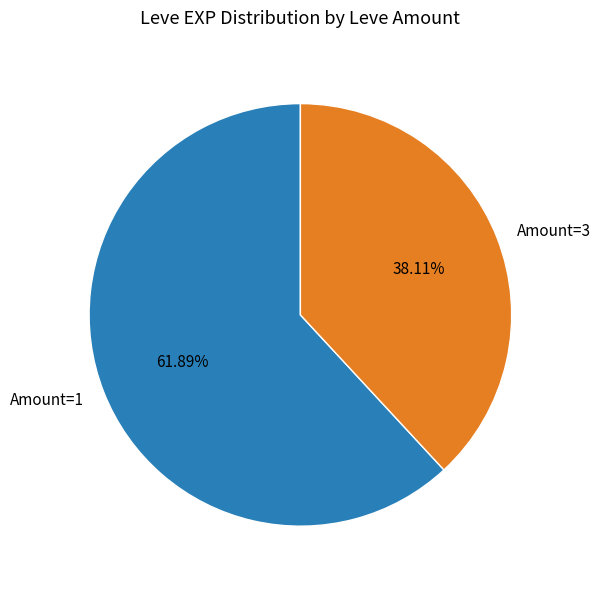

To the nearest percent, what is the average slice percentage?

50%